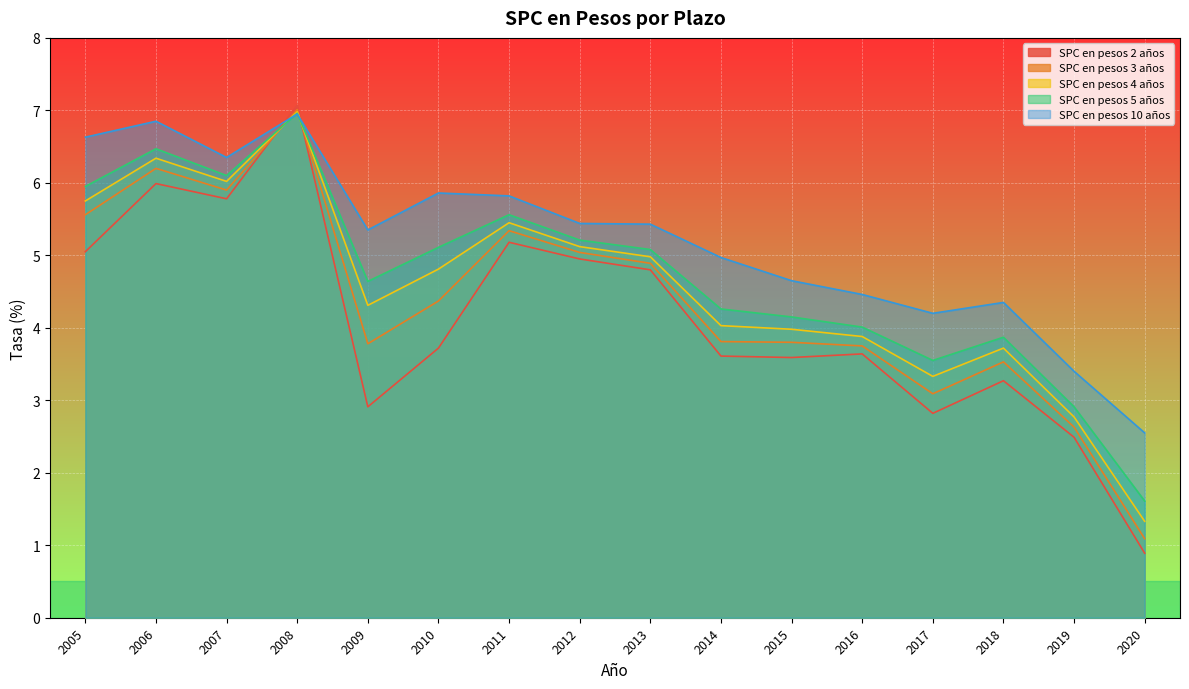

True or false: SPC en pesos 4 años and SPC en pesos 10 años cross at least once.

True